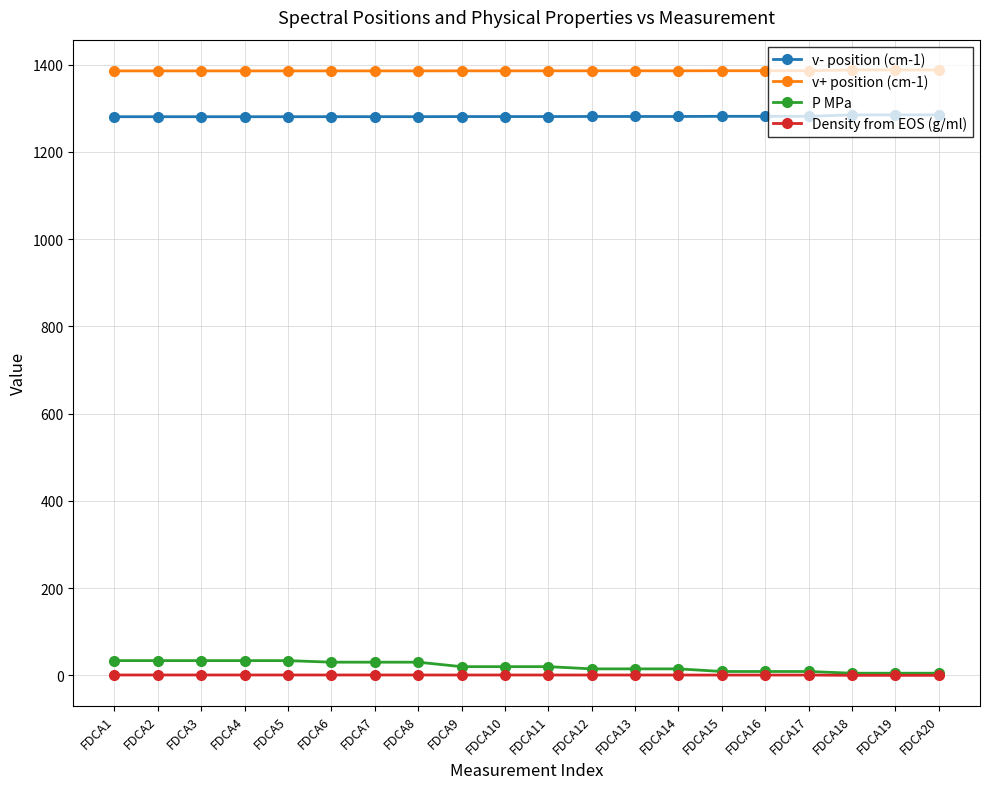

What are all the series names shown in the legend?

v- position (cm-1), v+ position (cm-1), P MPa, Density from EOS (g/ml)